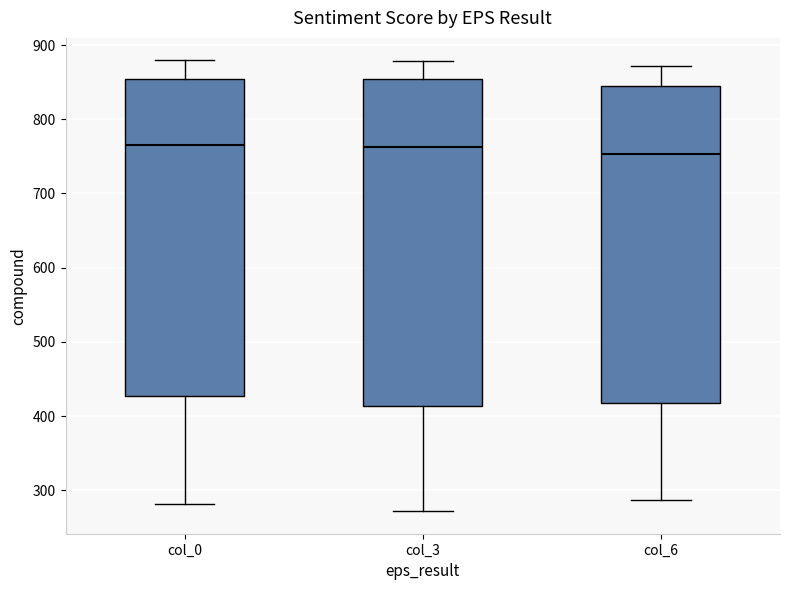

Where does the median line of the box for col_3 sit on the y-axis? The values are not printed on the chart, so give them approximately, as read against the axis.

760